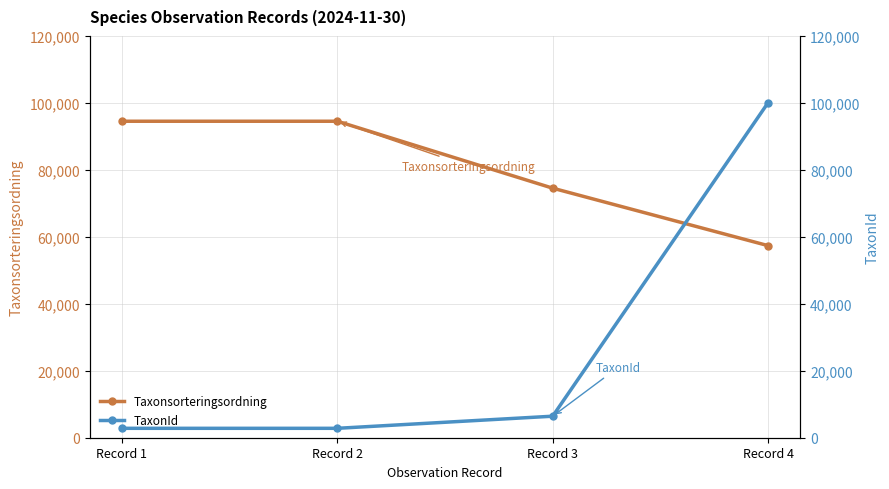

True or false: Taxonsorteringsordning has more than 2 points higher than both neighbors.

False